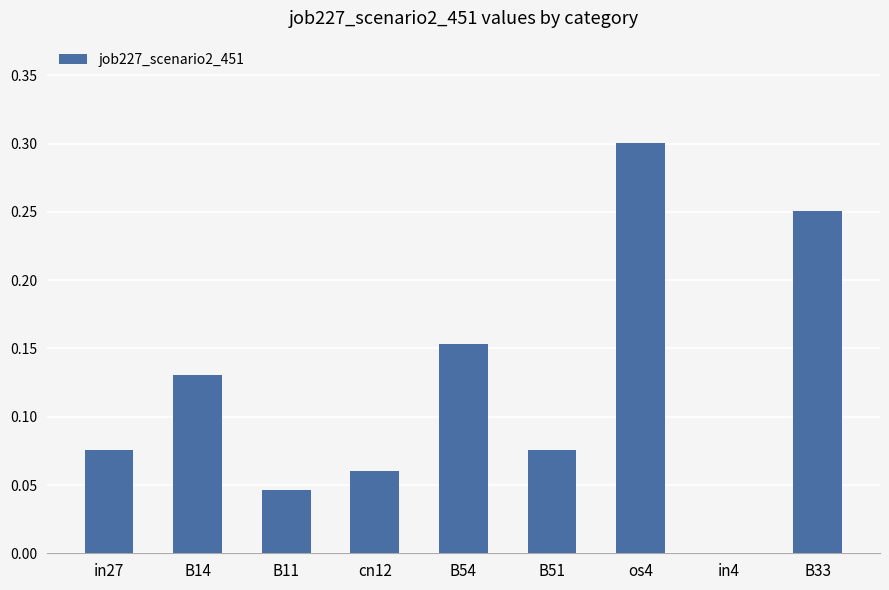

True or false: the data shows 0.1 at B11.

False